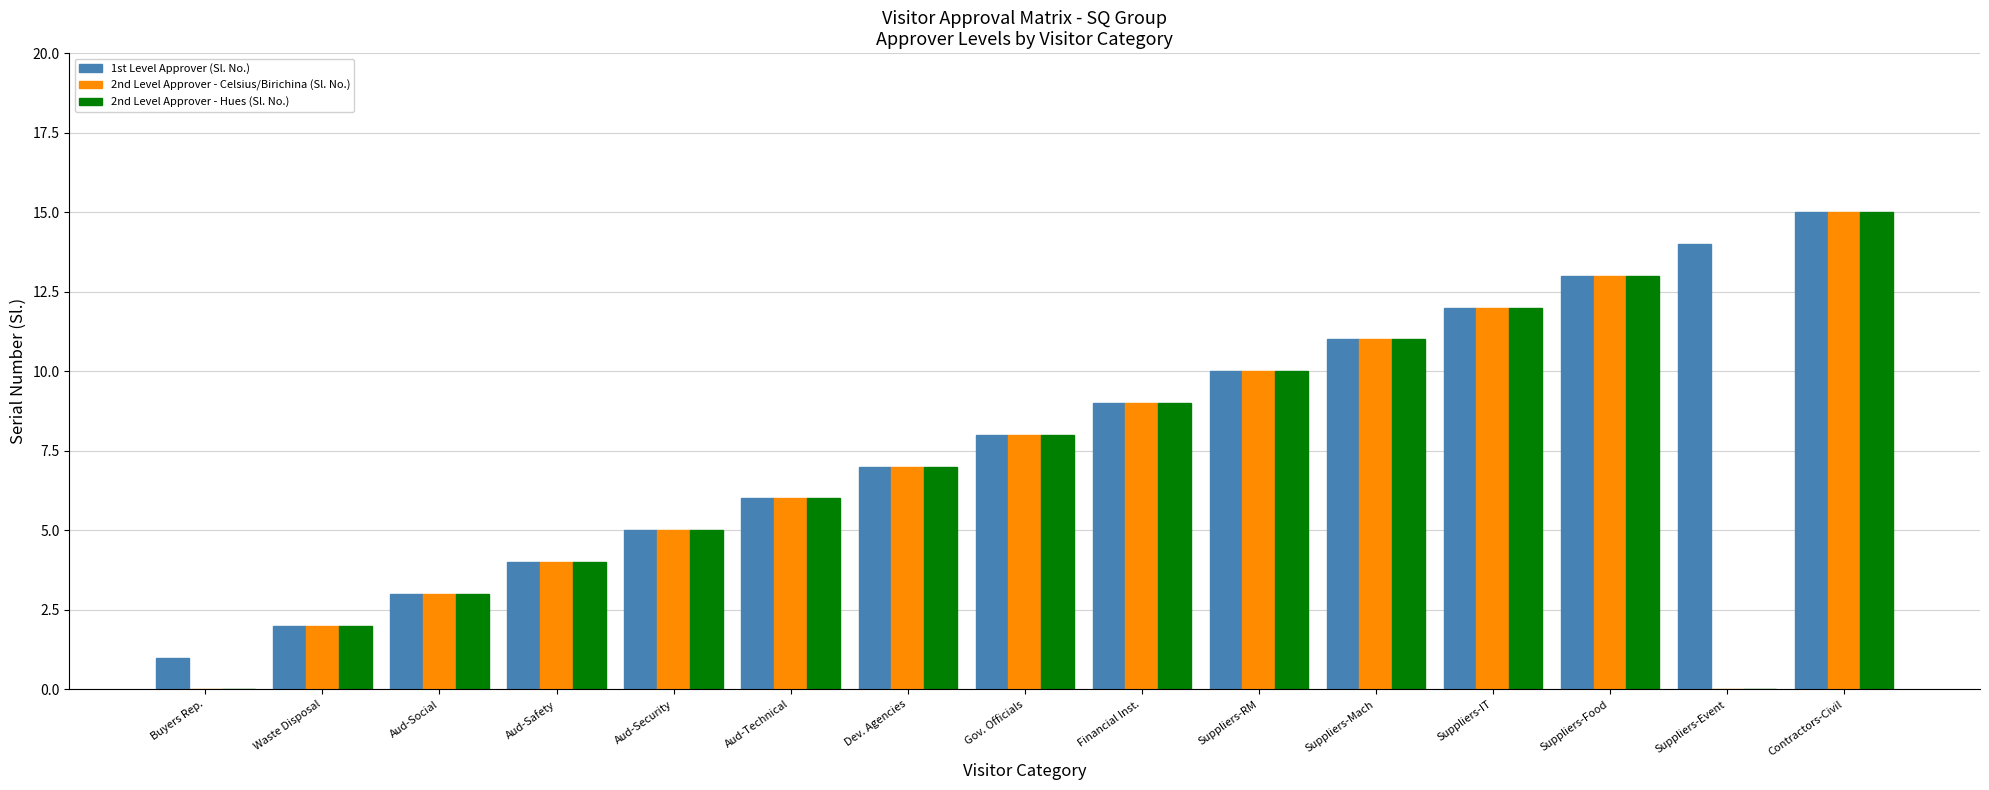

The 2nd Level Approver - Hues (Sl. No.) series shows 5 at Aud-Security. True or false?

True